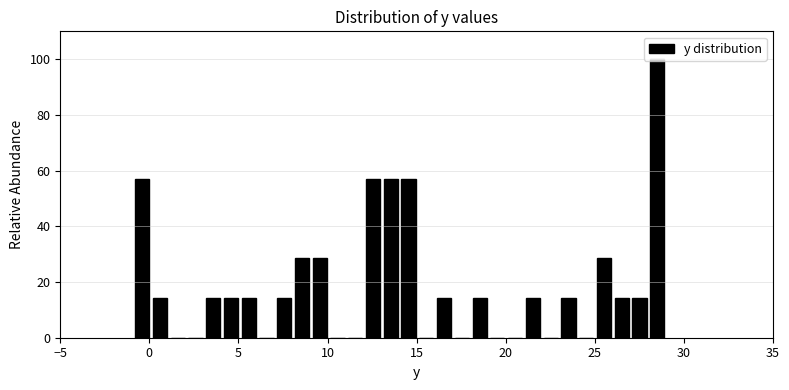

Read against the x-axis, roughly where is the centre of the tallest bar?

28.5